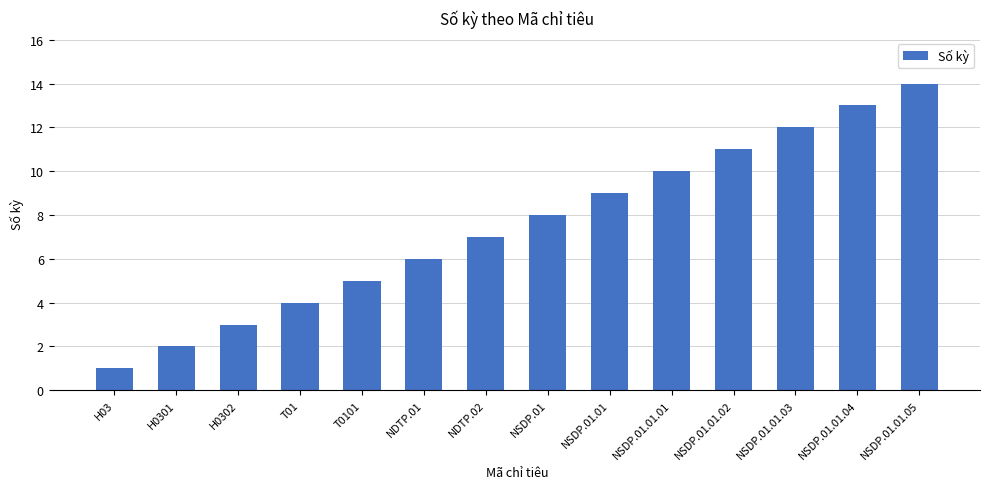

Reading left to right, what are all the values shown in this chart?

H03=1	H0301=2	H0302=3	T01=4	T0101=5	NDTP.01=6	NDTP.02=7	NSDP.01=8	NSDP.01.01=9	NSDP.01.01.01=10	NSDP.01.01.02=11	NSDP.01.01.03=12	NSDP.01.01.04=13	NSDP.01.01.05=14